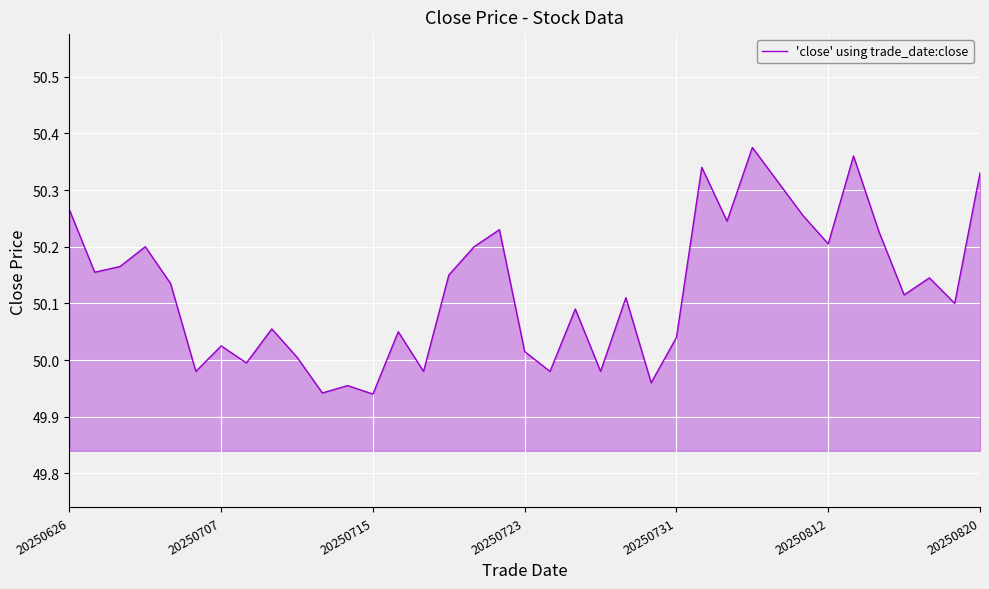

What is the difference between the maximum and minimum values?

0.4